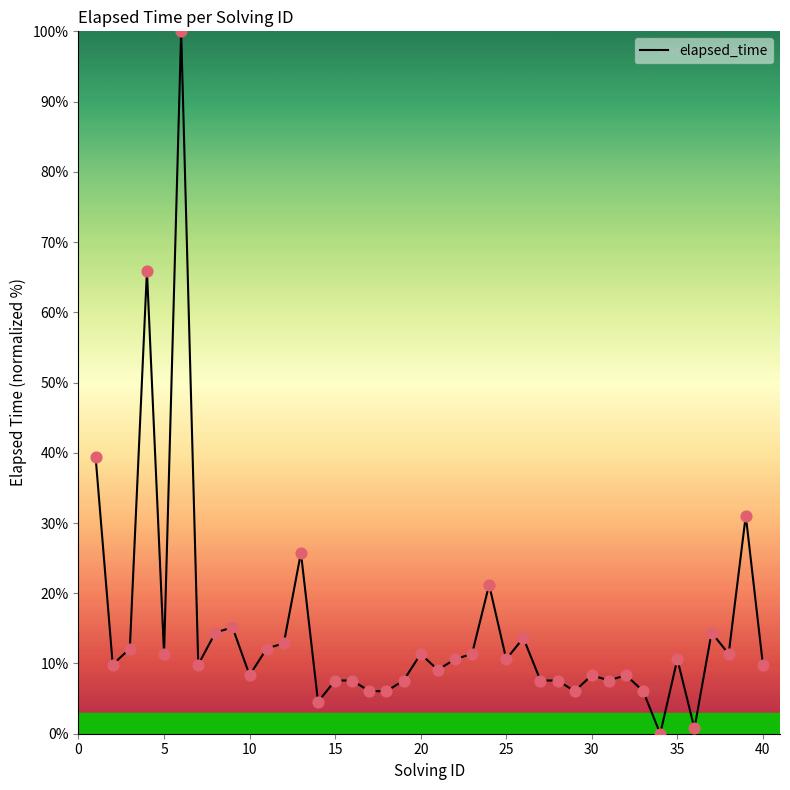

What is the difference between the maximum and minimum values?

100.0